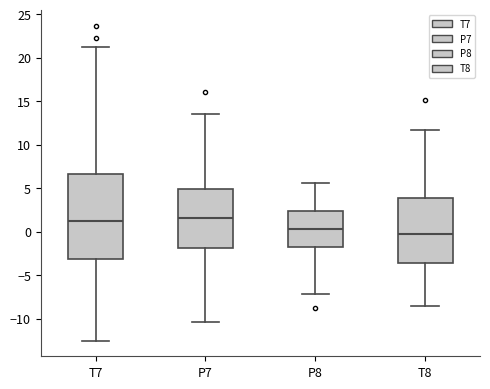

Which box is the tallest, from its lower edge to its upper edge?

T7